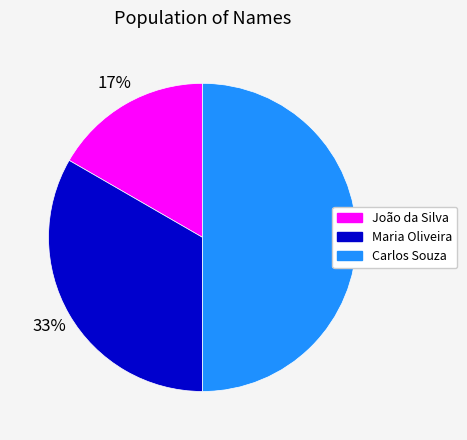

How many segments does this pie chart have?

3